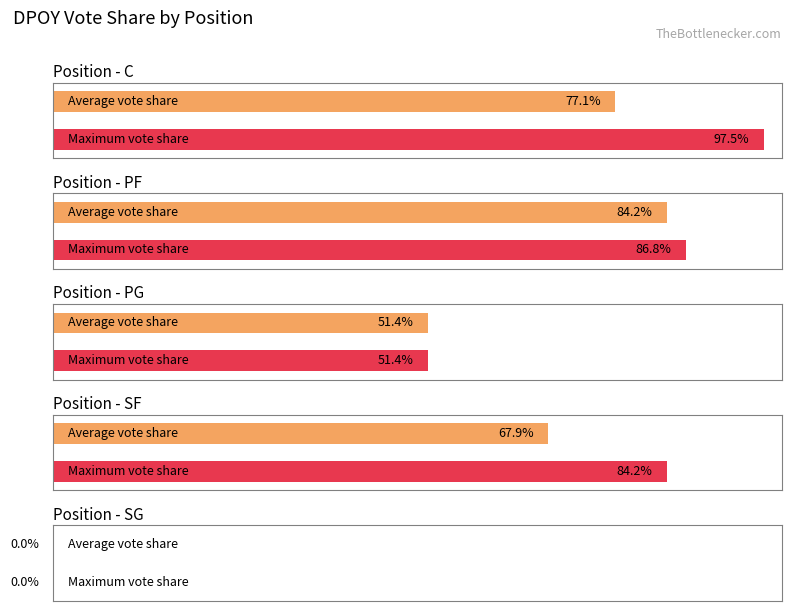

Does the chart contain stacked bars?

No